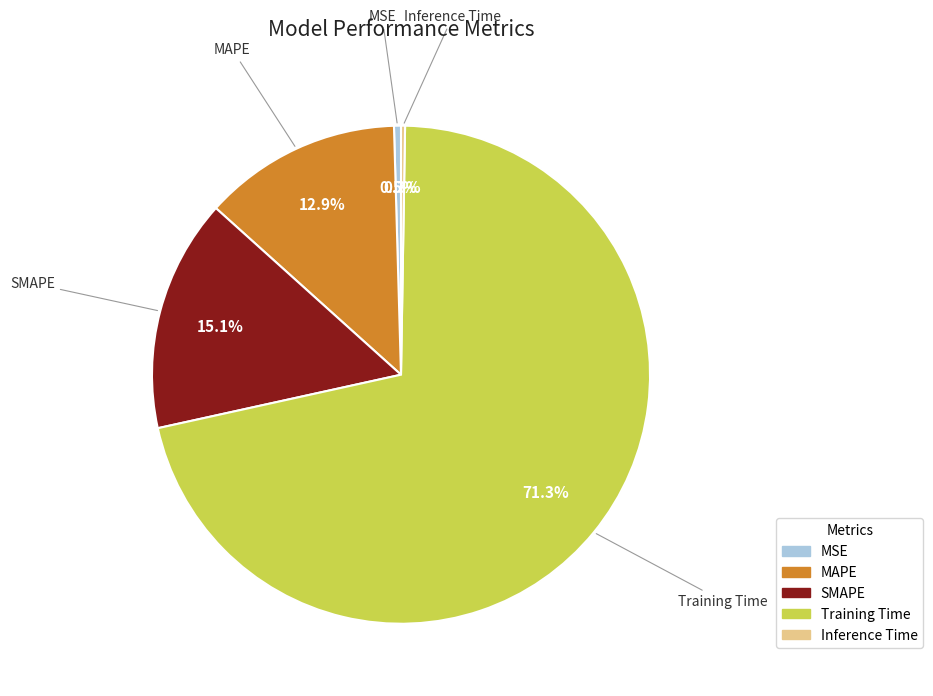

To the nearest percent, what is the combined percentage of MAPE and SMAPE?

28%